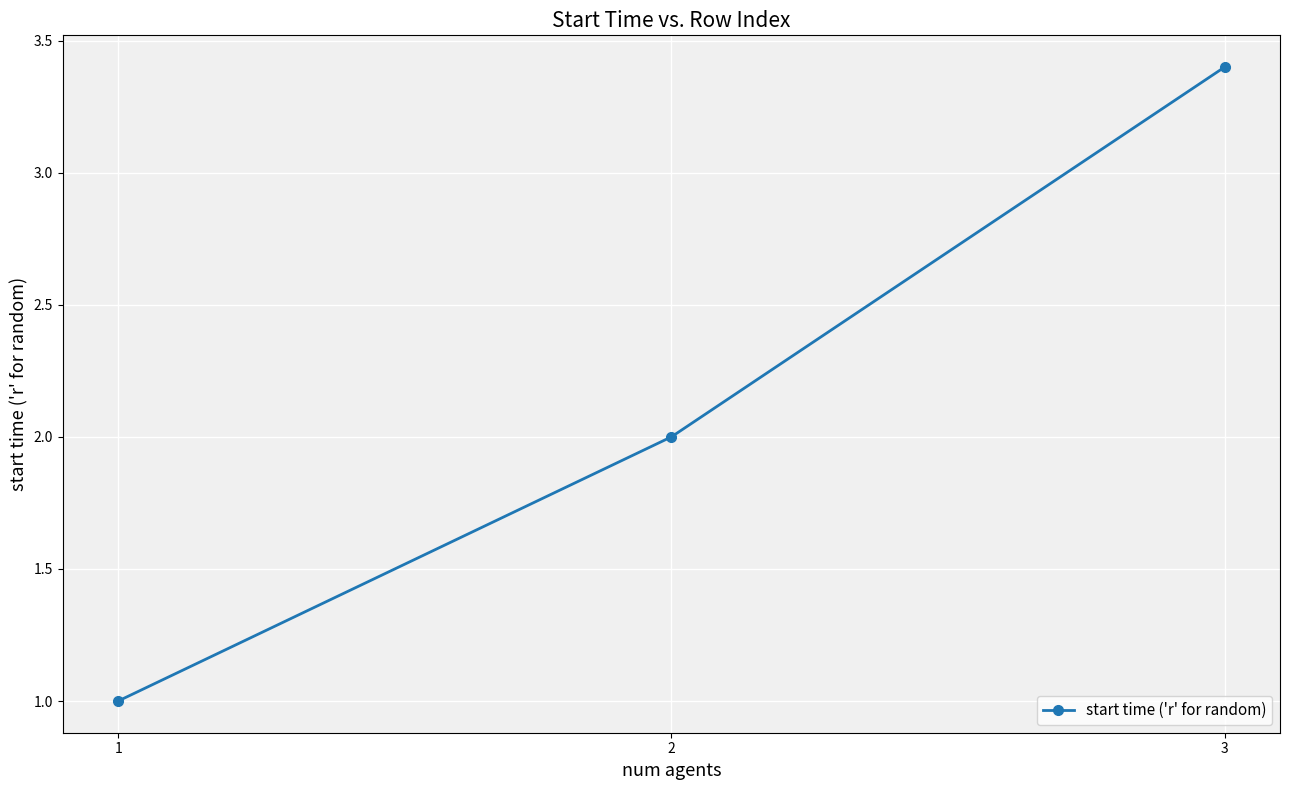

What is the sum of the values at 3 and 1?

4.4